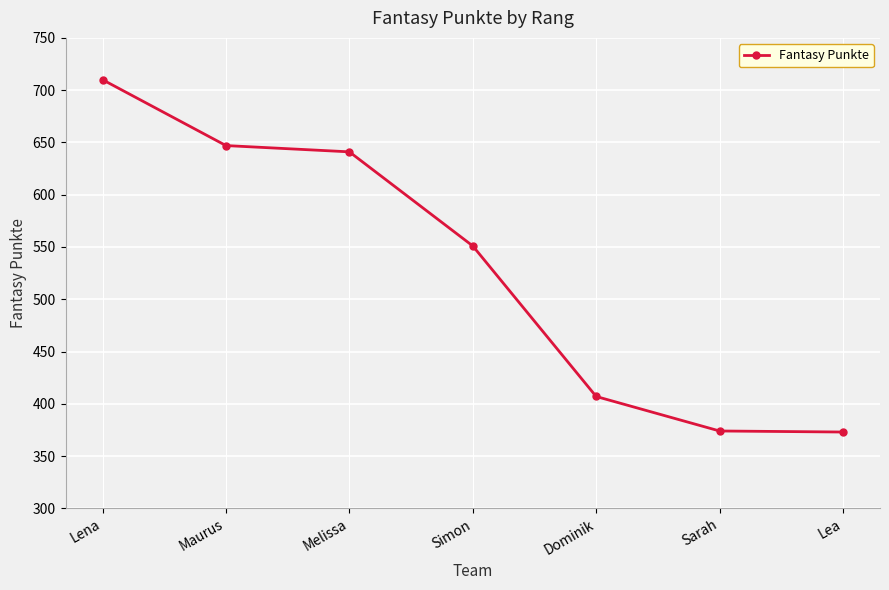

What is the sum of the values at Melissa and Lea?

1014